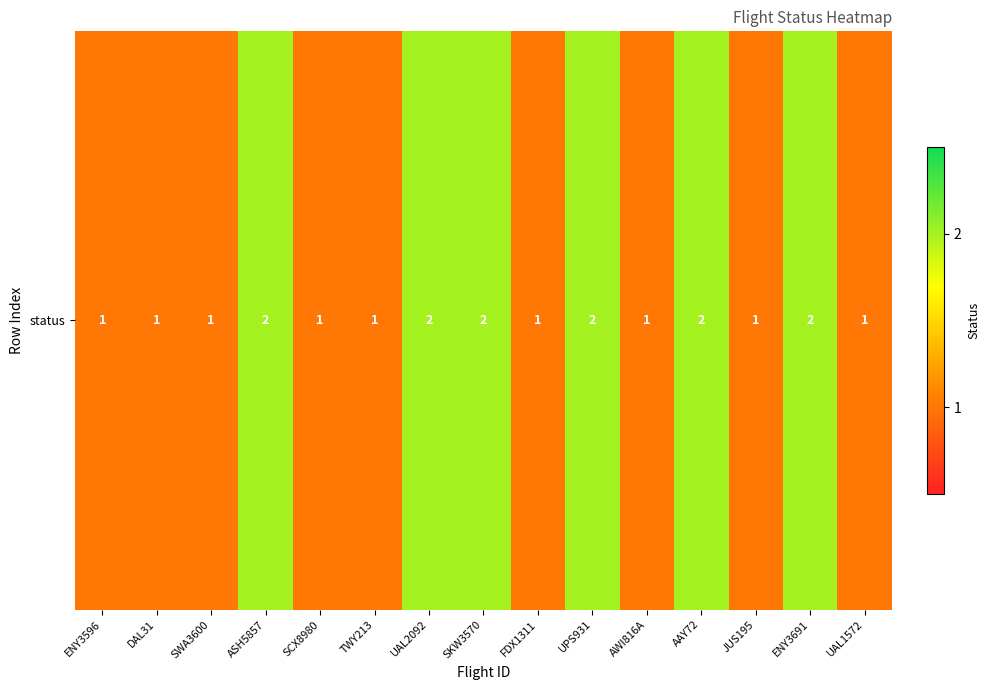

The value at UAL1572 is 2. True or false?

False